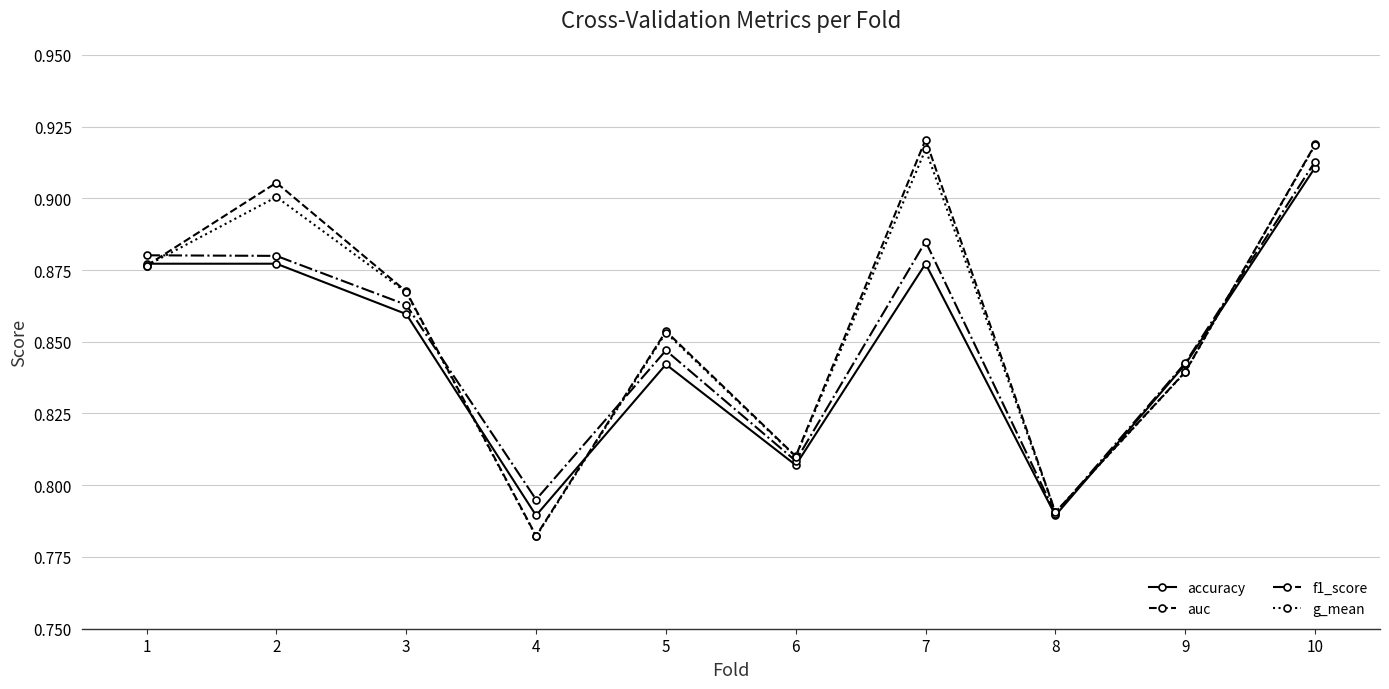

The f1_score series shows 0.9 at 2. True or false?

True